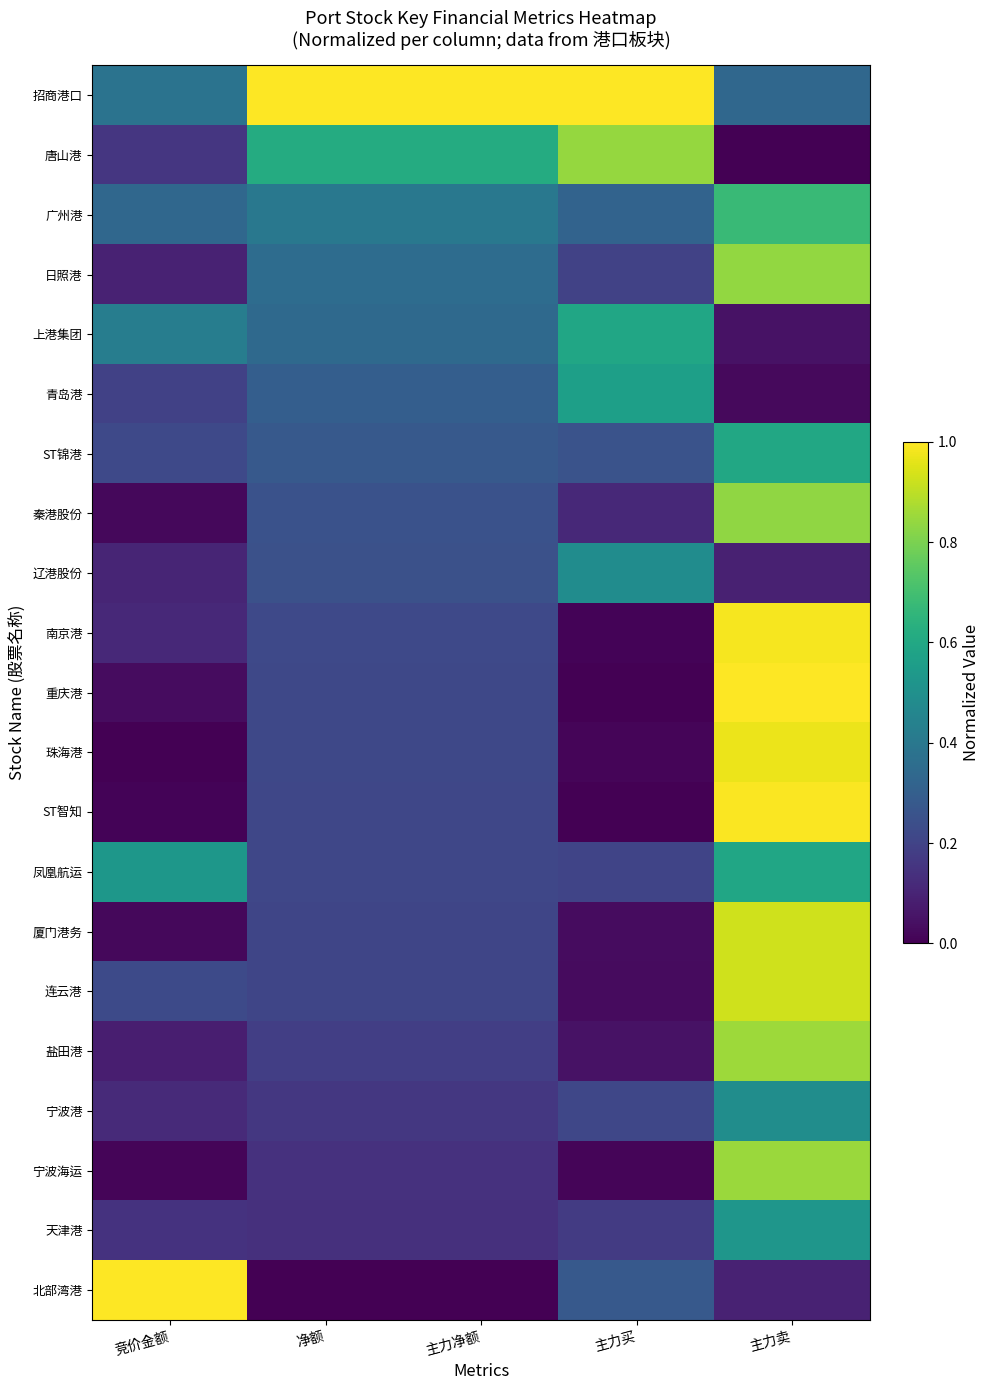

Rank the series at 主力净额 from lowest to highest value.

北部湾港, 天津港, 宁波海运, 宁波港, 盐田港, 连云港, 厦门港务, 凤凰航运, ST智知, 珠海港, 重庆港, 南京港, 辽港股份, 秦港股份, ST锦港, 青岛港, 上港集团, 日照港, 广州港, 唐山港, 招商港口